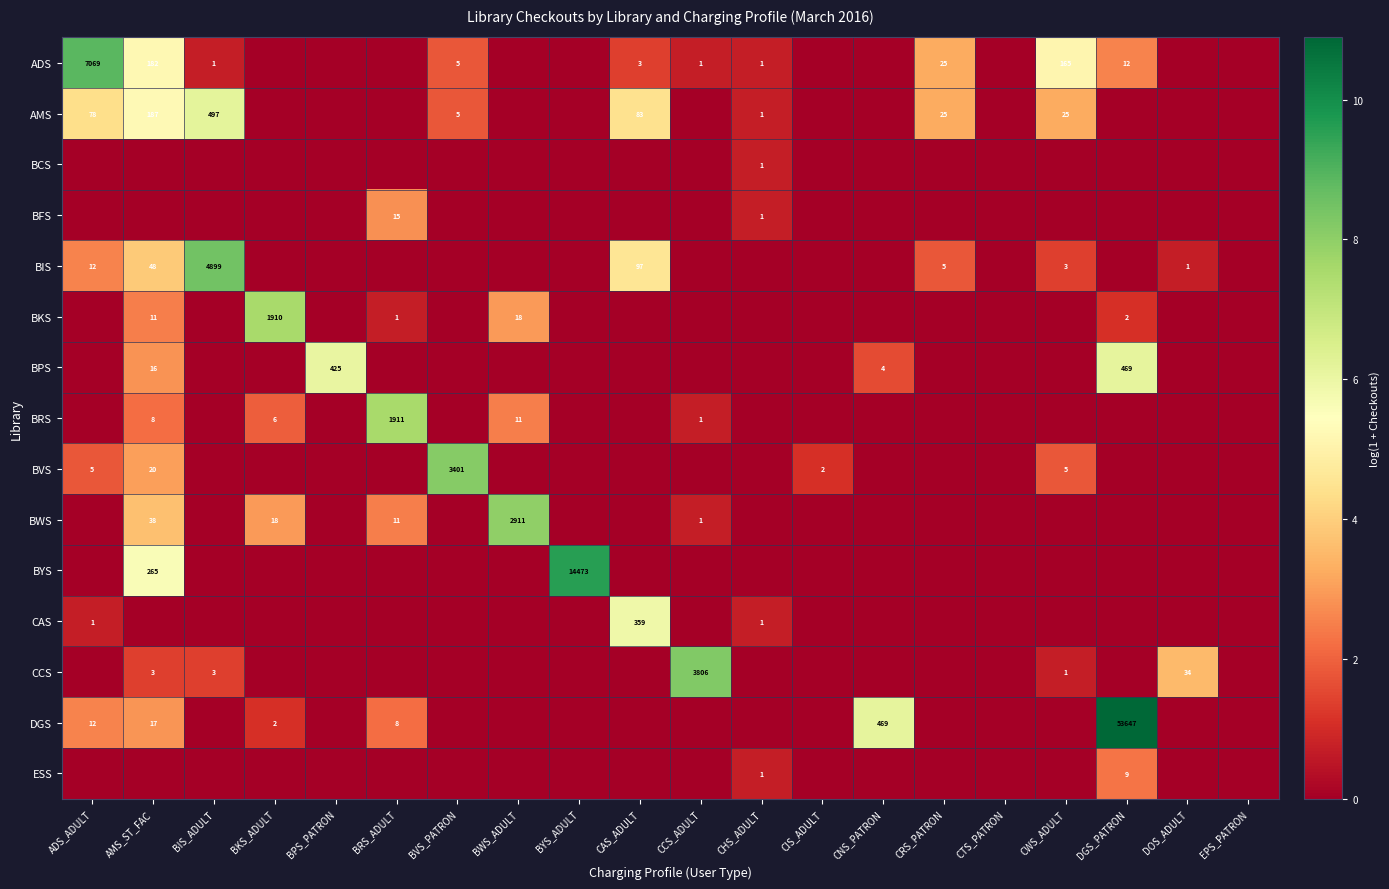

The DGS series shows 53647 at DGS_PATRON. True or false?

True